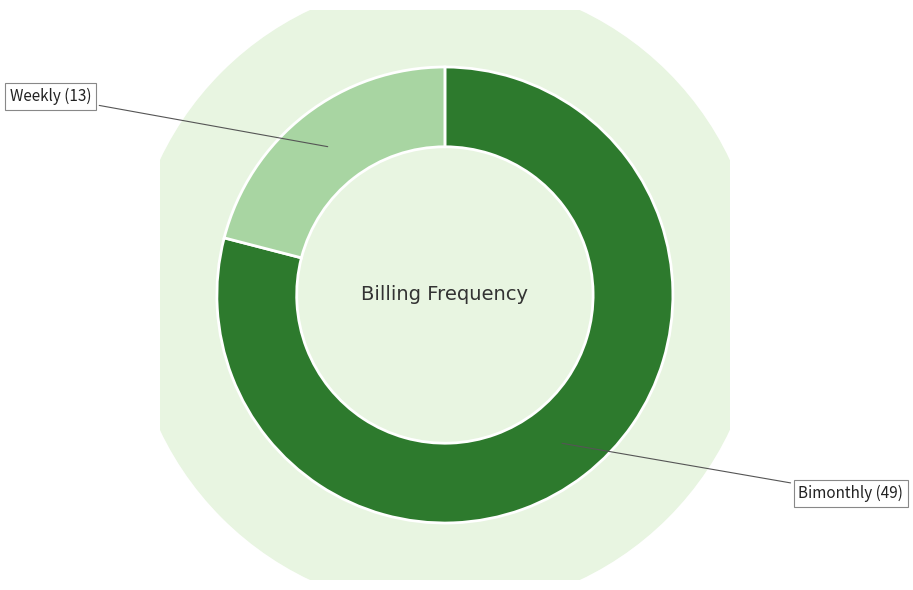

To the nearest percent, what percentage of the pie is Bimonthly?

79%